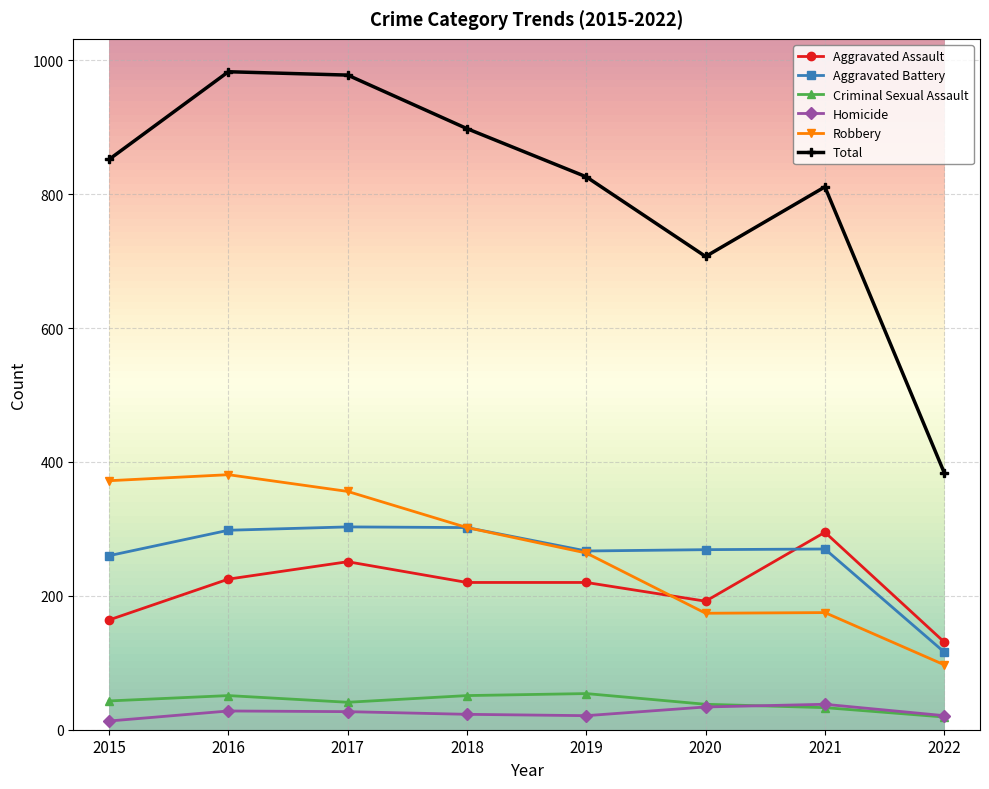

How many data points in Total are less than 852?

4